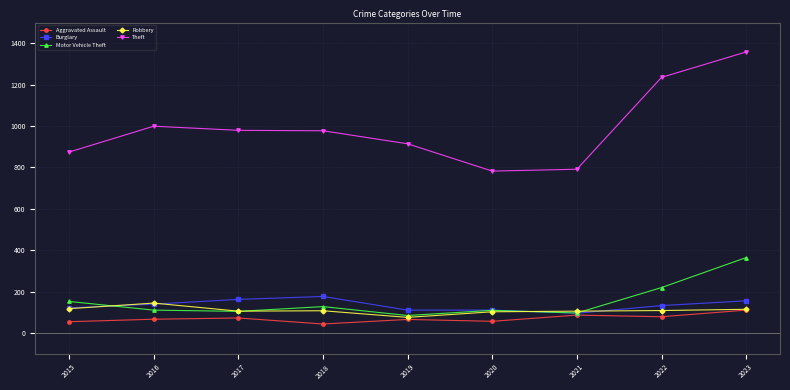

What value does the Robbery series have at 2019?

75